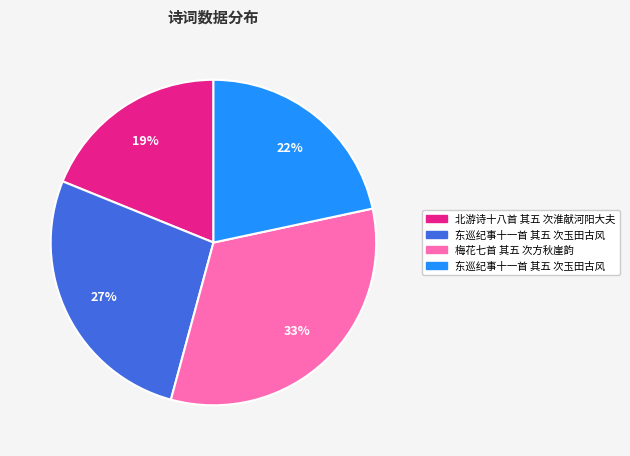

To the nearest percent, what is the average slice percentage?

25%